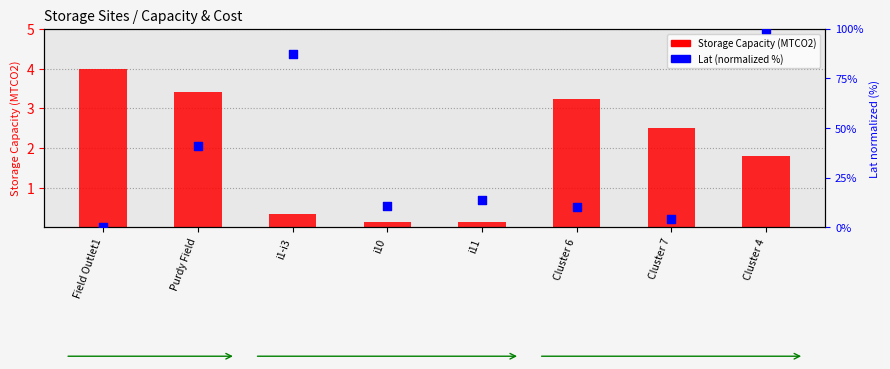

What are all the series names shown in the legend?

Storage Capacity (MTCO2), Lat (normalized %)